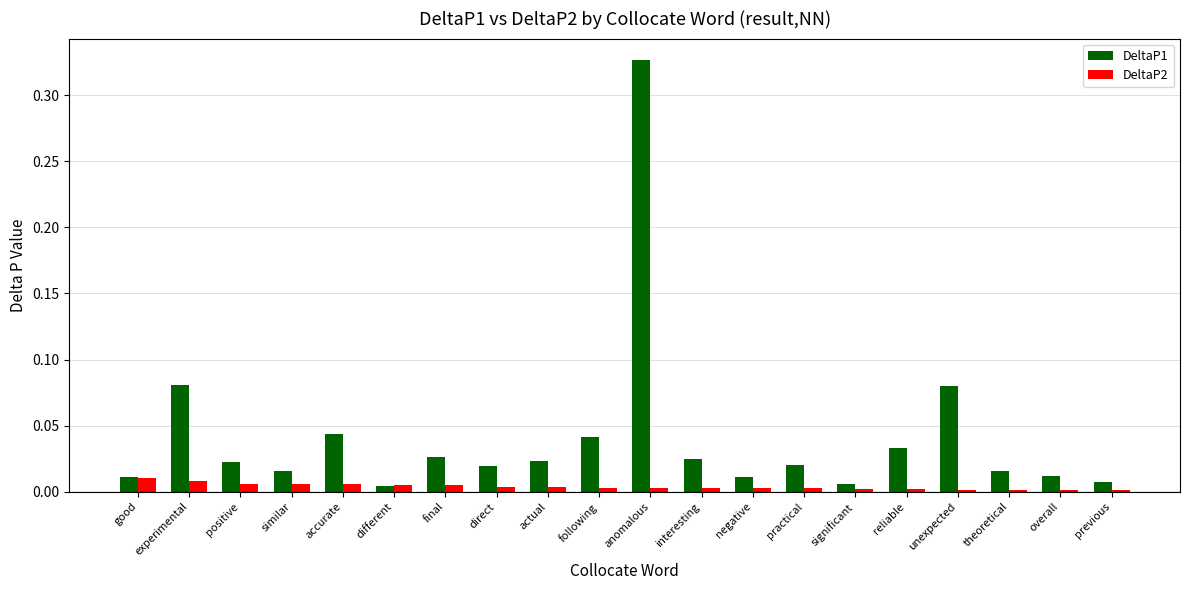

Between good and experimental, which series saw the biggest shift?

DeltaP1